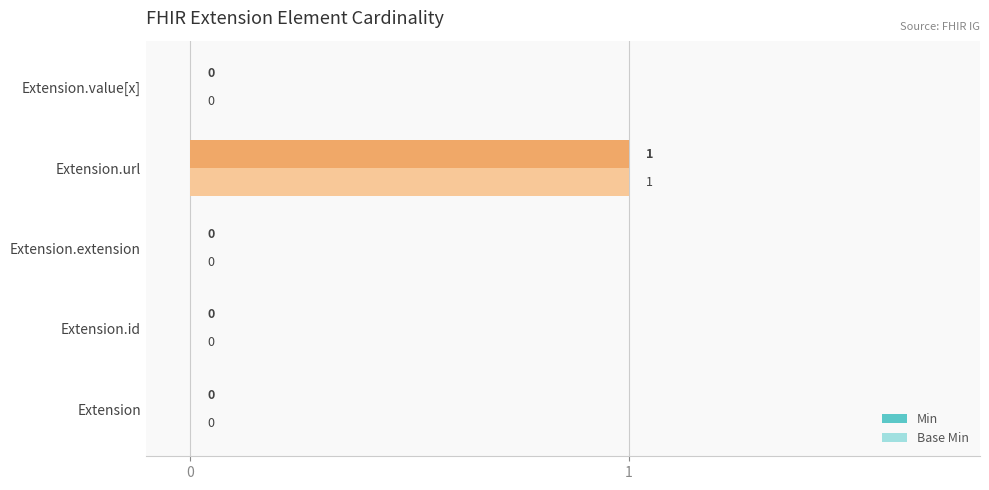

At which category is the sum across all series the highest?

Extension.url